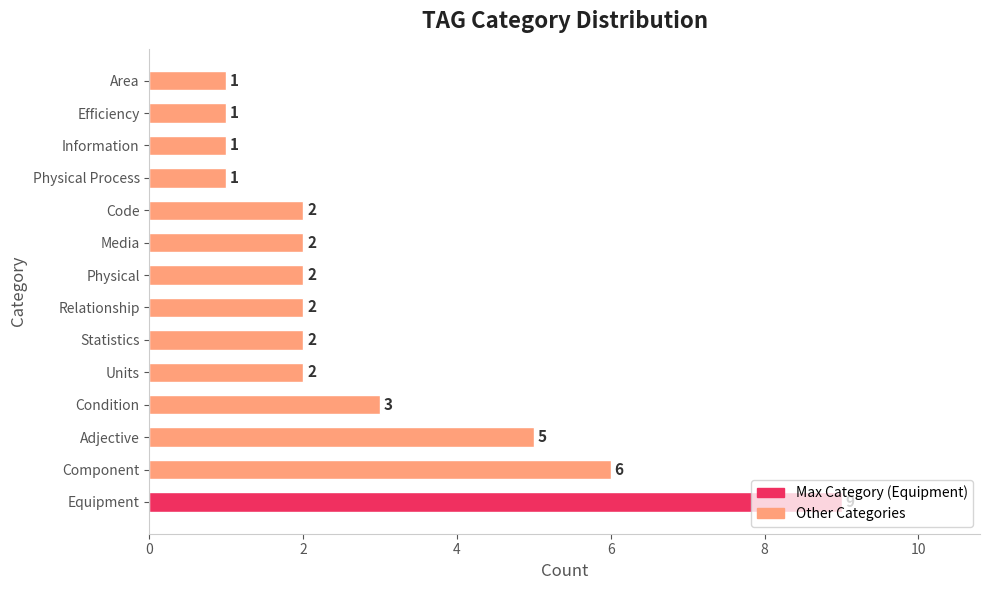

What is the sum of all values?

39